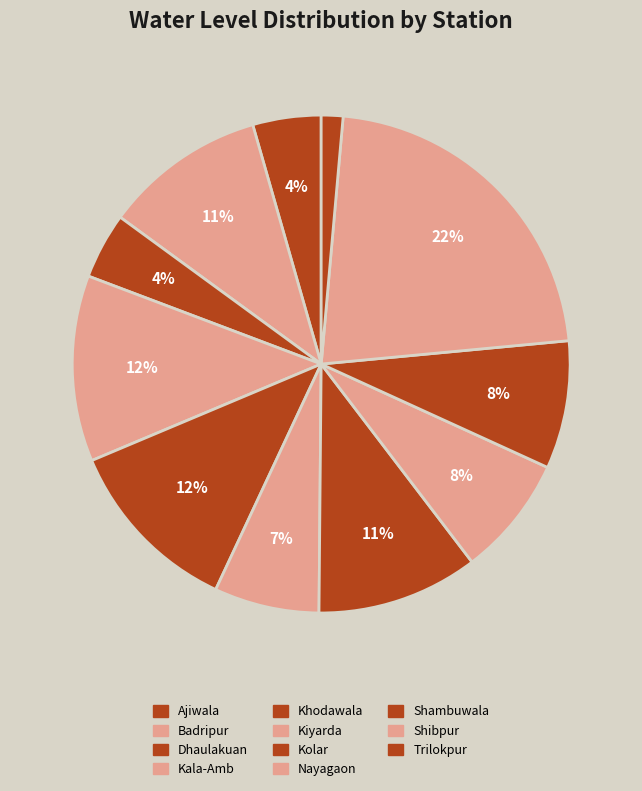

What is the smallest slice in the pie chart?

Trilokpur